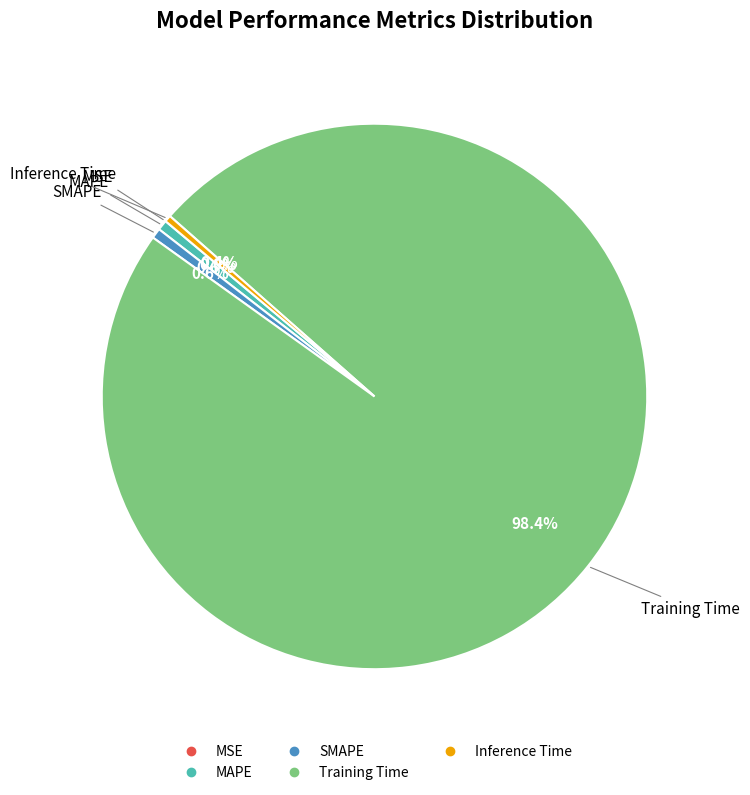

Which category has the biggest portion of the pie?

Training Time